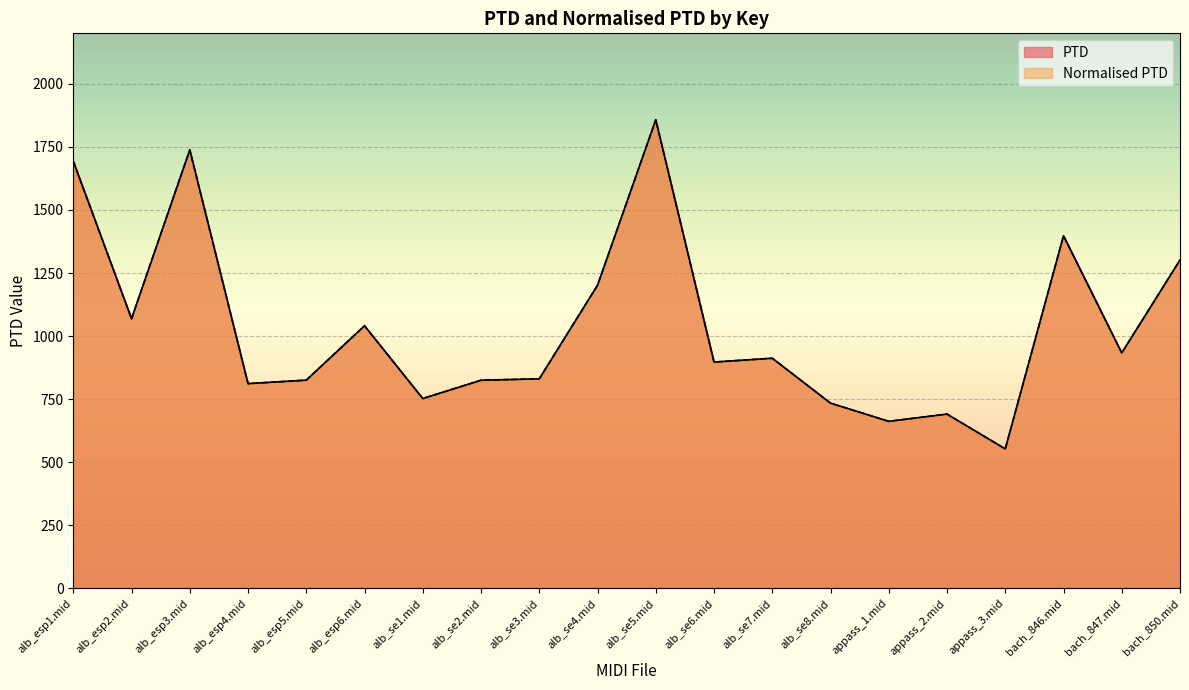

Rank the series at bach_846.mid from lowest to highest value.

PTD, Normalised PTD